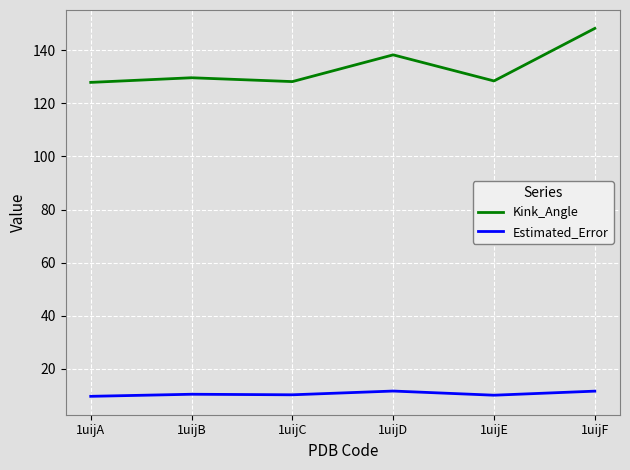

Read the Estimated_Error value at 1uijF.

11.6